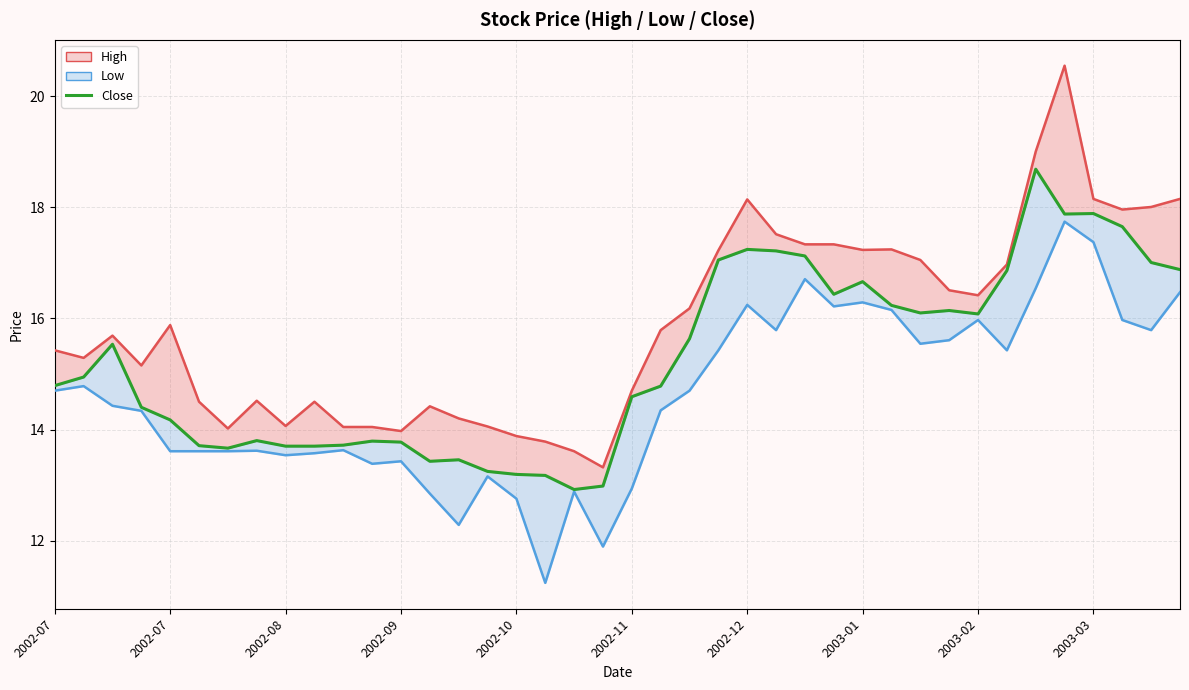

True or false: Low and High intersect in this chart.

False